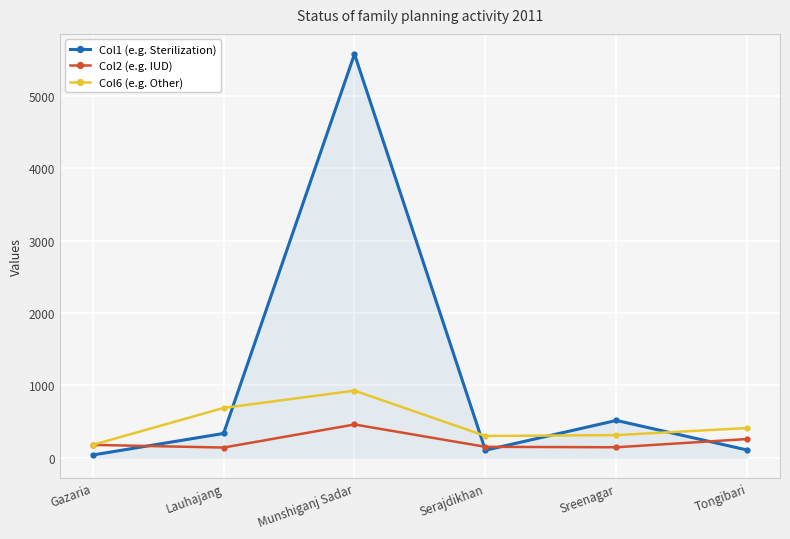

At which label does Col6 (e.g. Other) first exceed 411?

Lauhajang